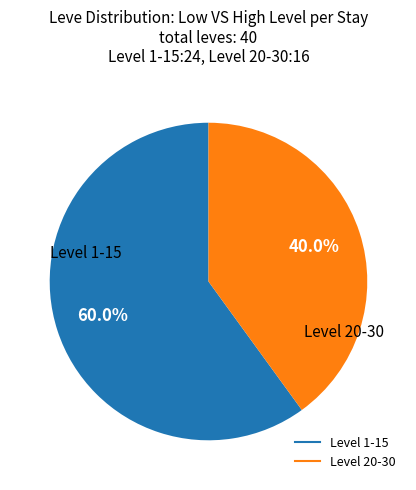

Does any single category account for the majority?

Yes